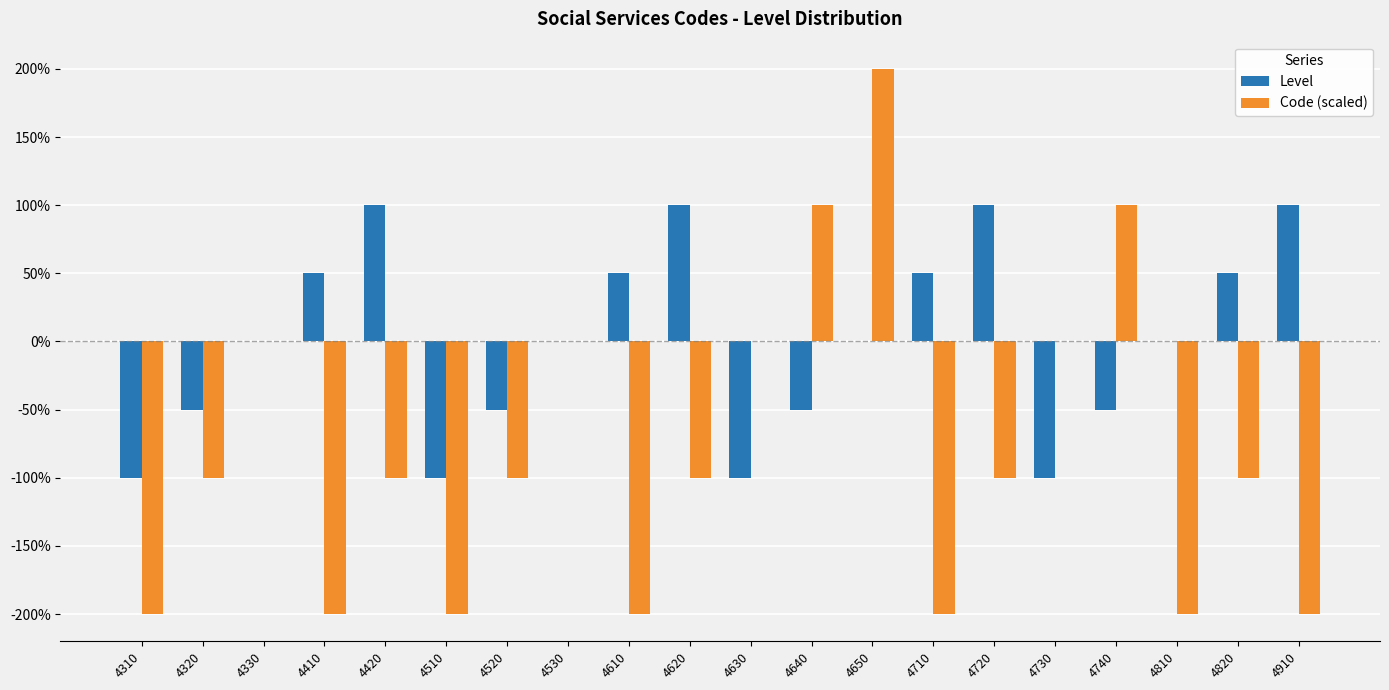

Which label corresponds to the smallest value in the chart?

4310